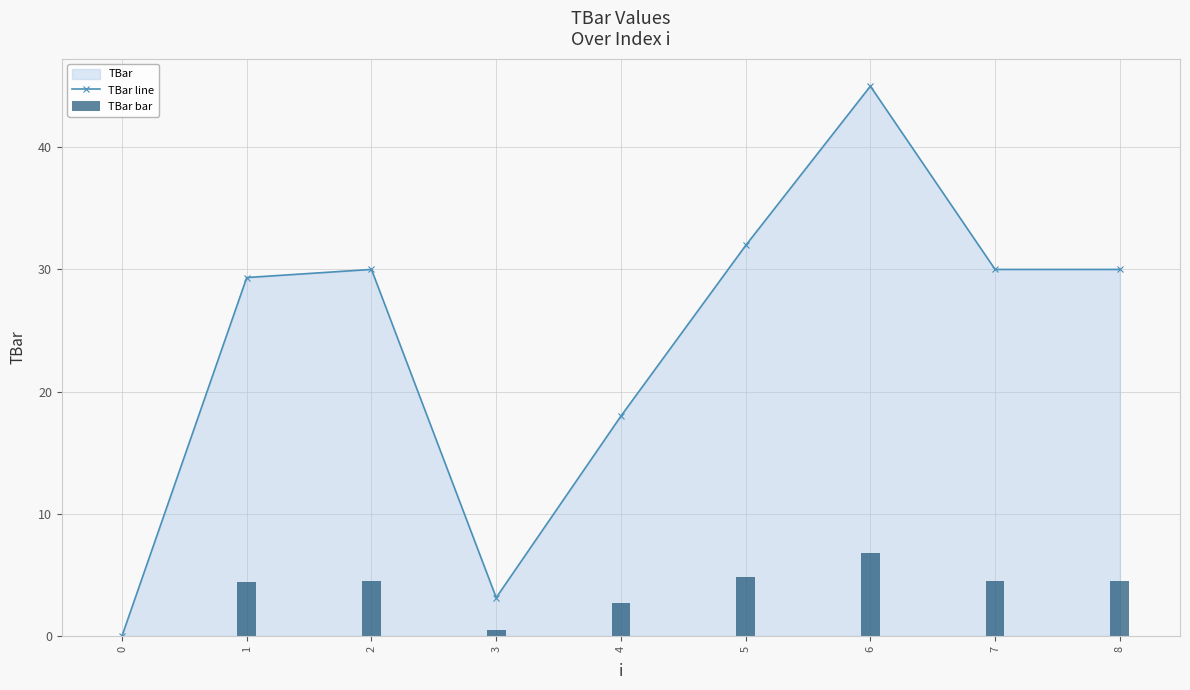

What is the value of the TBar line point at the 9th from the left?

30.0